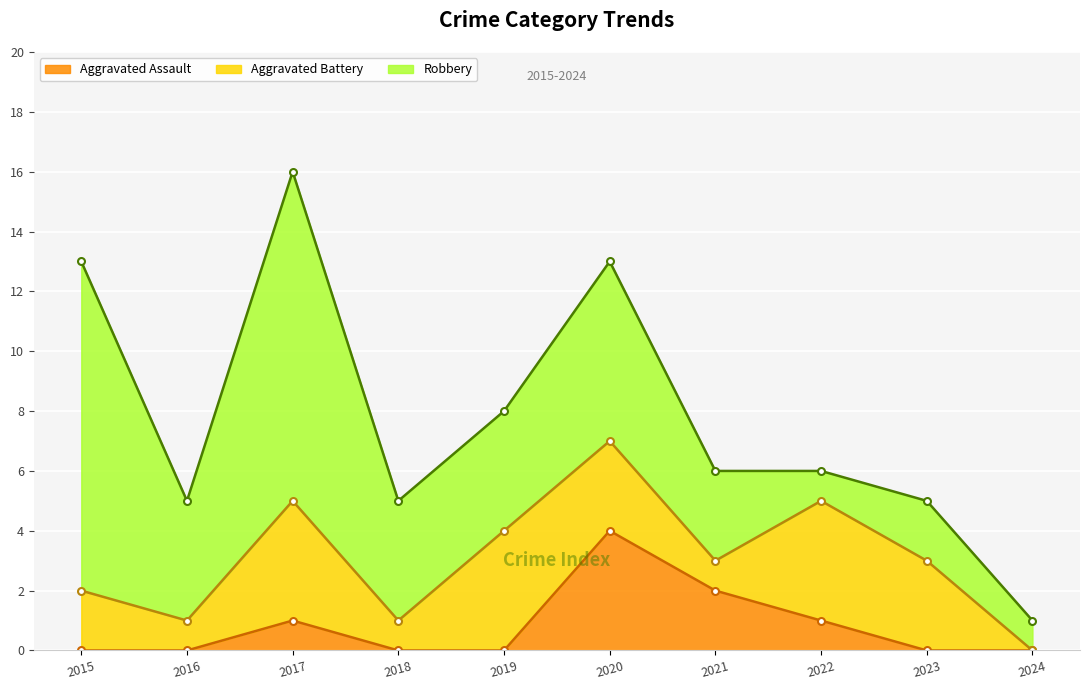

What is the difference between the second highest and minimum values in the Aggravated Battery series?

4